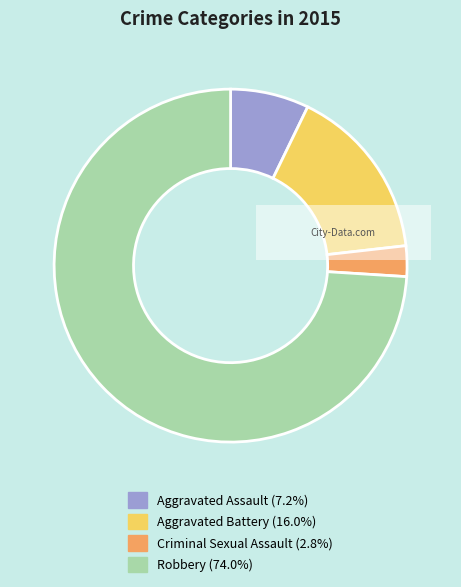

Which slice is the largest?

Robbery